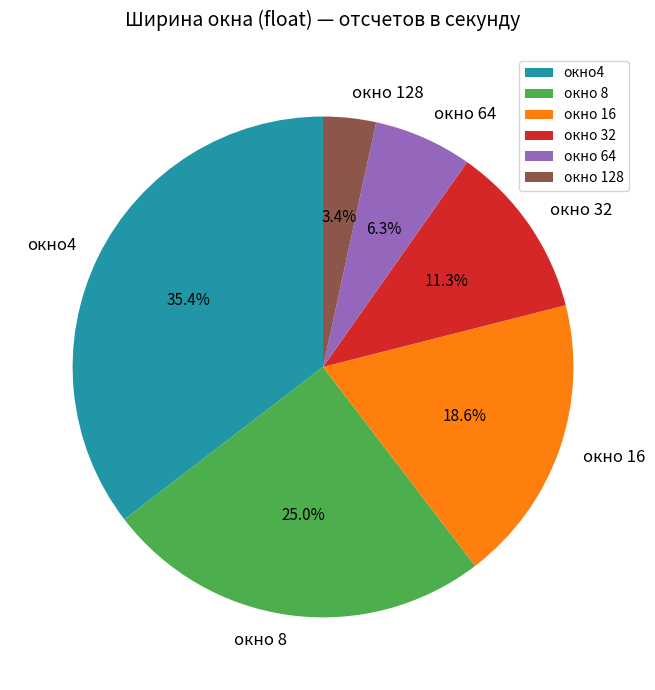

Is there any slice that represents more than half of the pie?

No